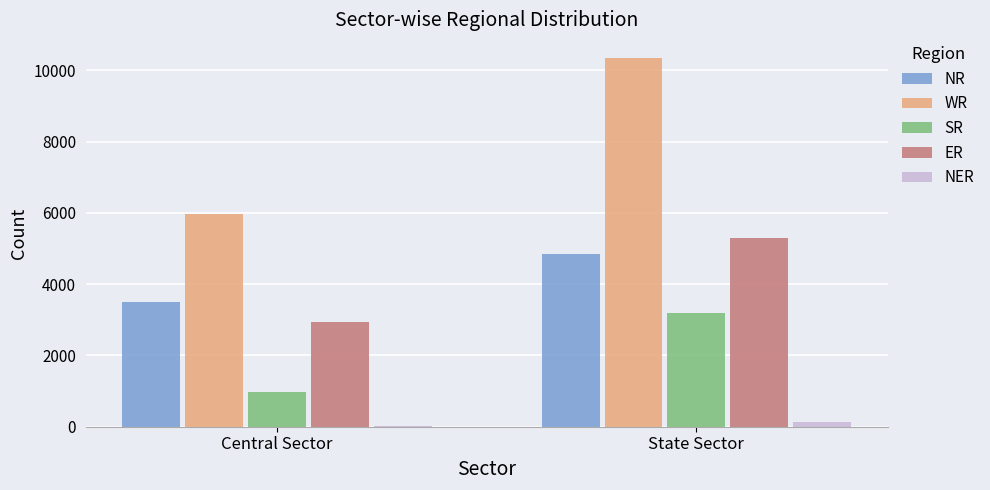

What is the sum of all ER values?

8229